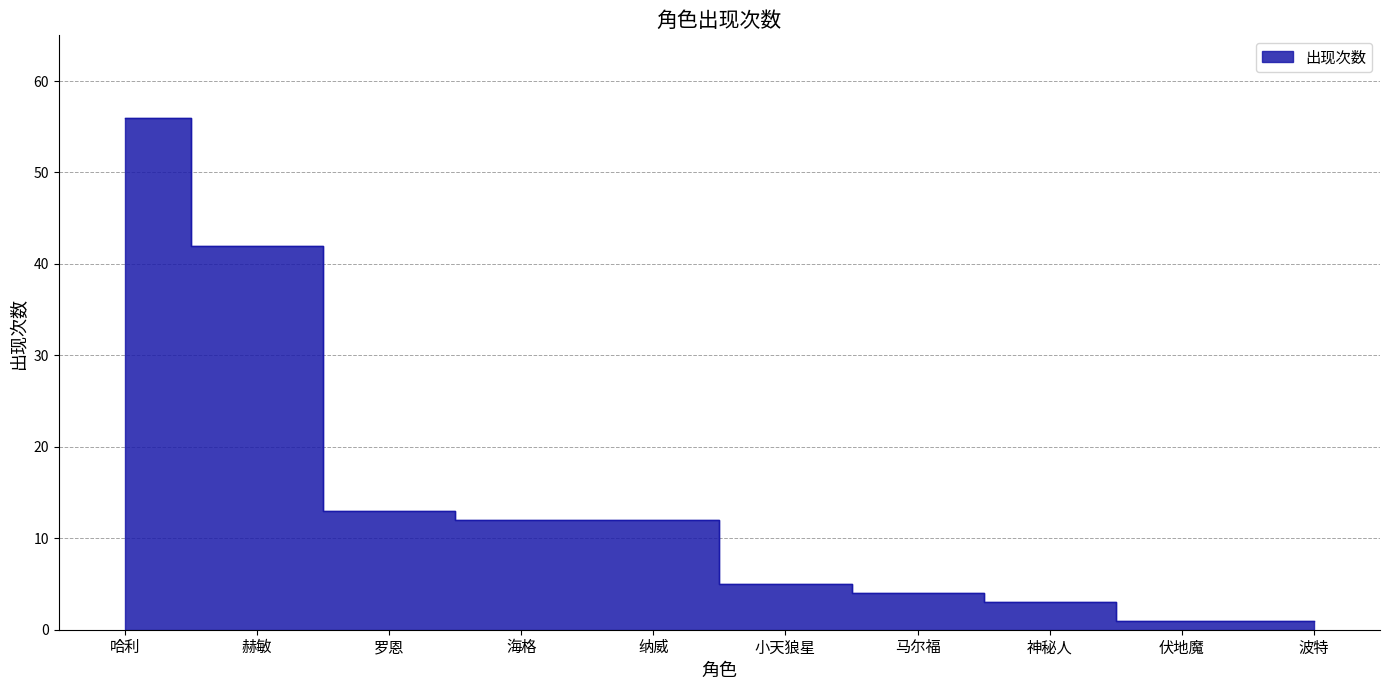

Reading left to right, list all the values displayed in this chart.

56	42	13	12	12	5	4	3	1	1